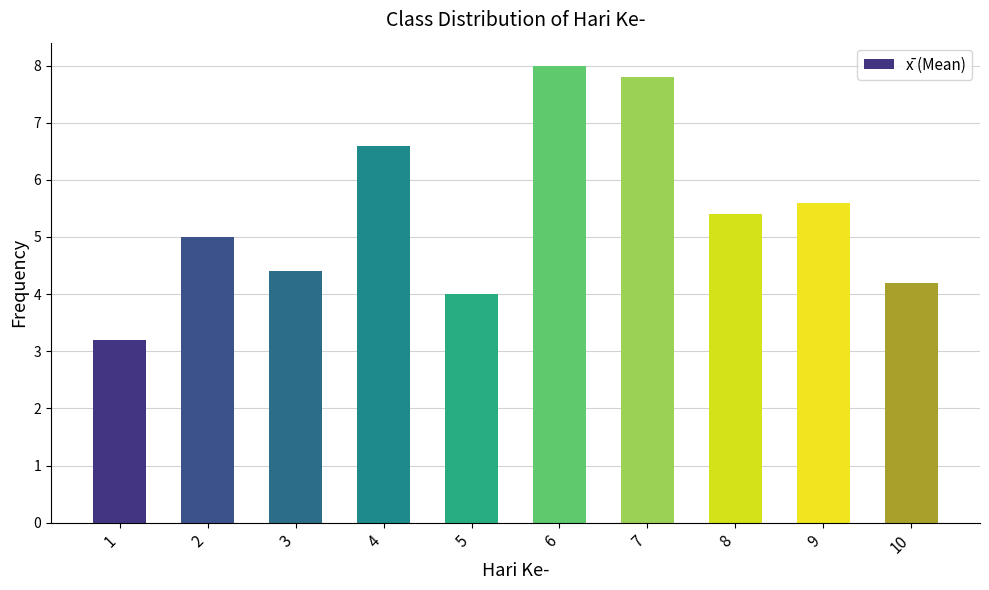

What is the value of the 1st bar from the left?

3.2